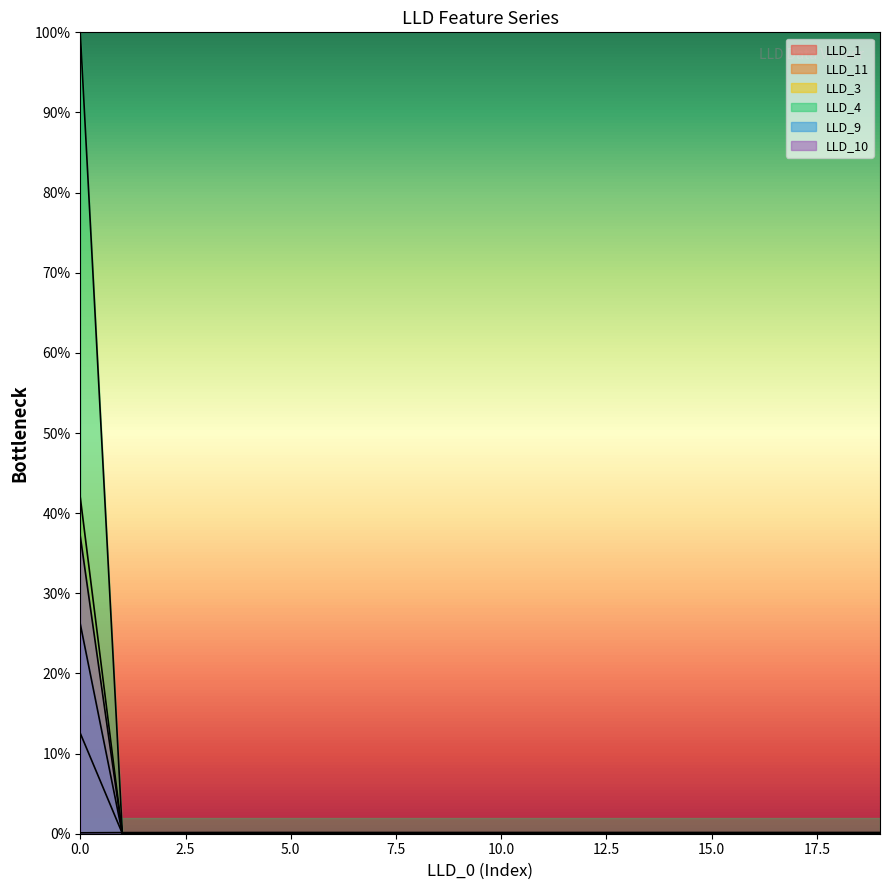

What is the difference between the maximum and minimum values in the LLD_9 series?

1.0